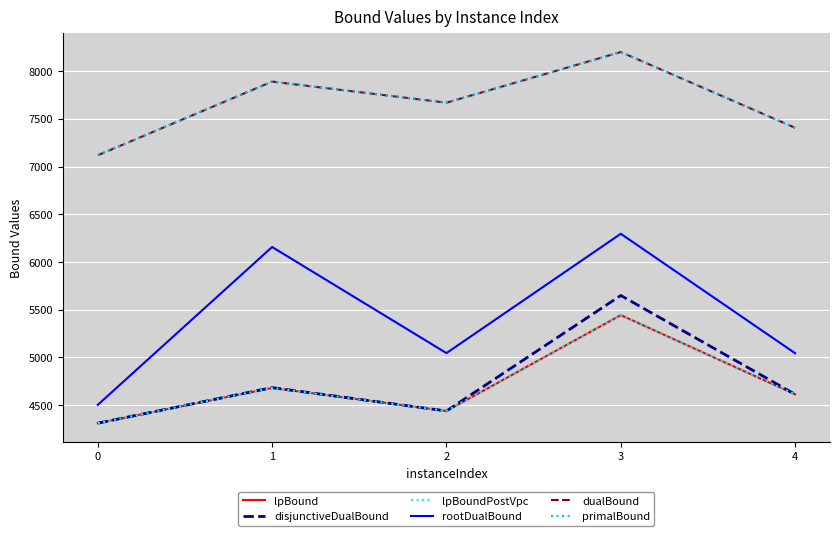

True or false: disjunctiveDualBound has a value of 7873.4 at 4.

False